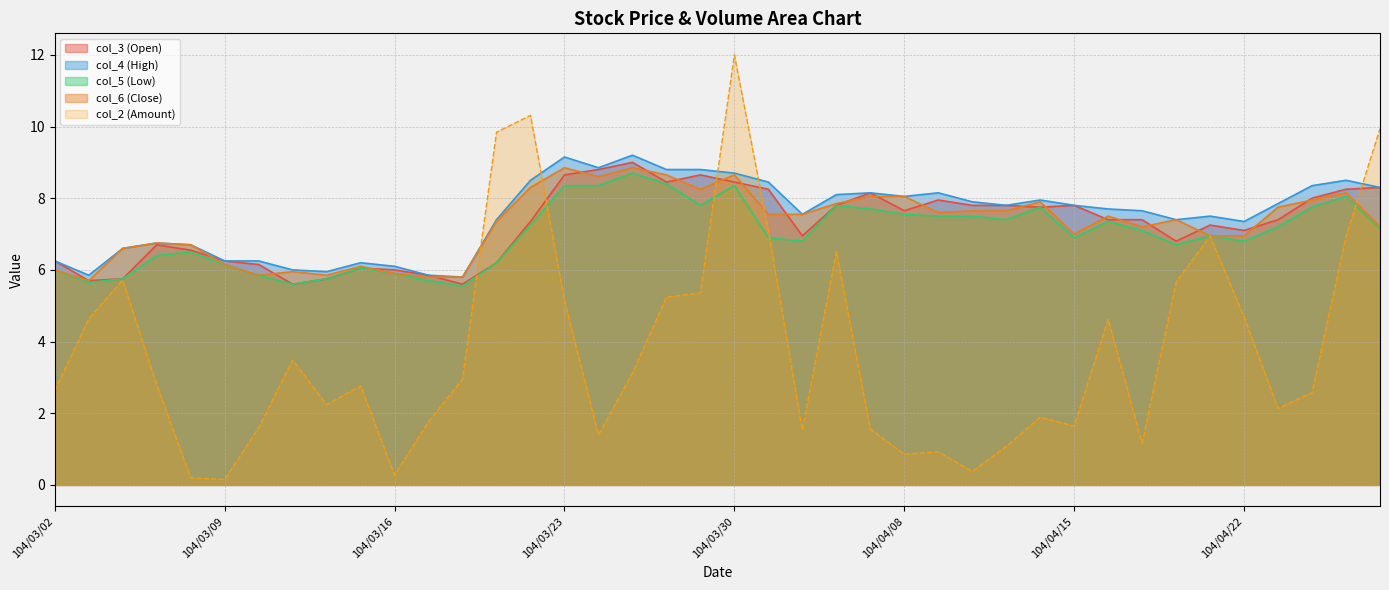

List the labels in order of col_5 (Low) value, smallest first.

104/03/18, 104/03/11, 104/03/03, 104/03/17, 104/03/04, 104/03/12, 104/03/10, 104/03/16, 104/03/02, 104/03/13, 104/03/09, 104/03/19, 104/03/05, 104/03/06, 104/04/20, 104/04/01, 104/04/22, 104/03/31, 104/04/15, 104/04/21, 104/04/17, 104/04/28, 104/04/23, 104/03/20, 104/04/16, 104/04/13, 104/04/09, 104/04/10, 104/04/08, 104/04/07, 104/04/14, 104/04/24, 104/03/27, 104/04/02, 104/04/27, 104/03/23, 104/03/24, 104/03/30, 104/03/26, 104/03/25